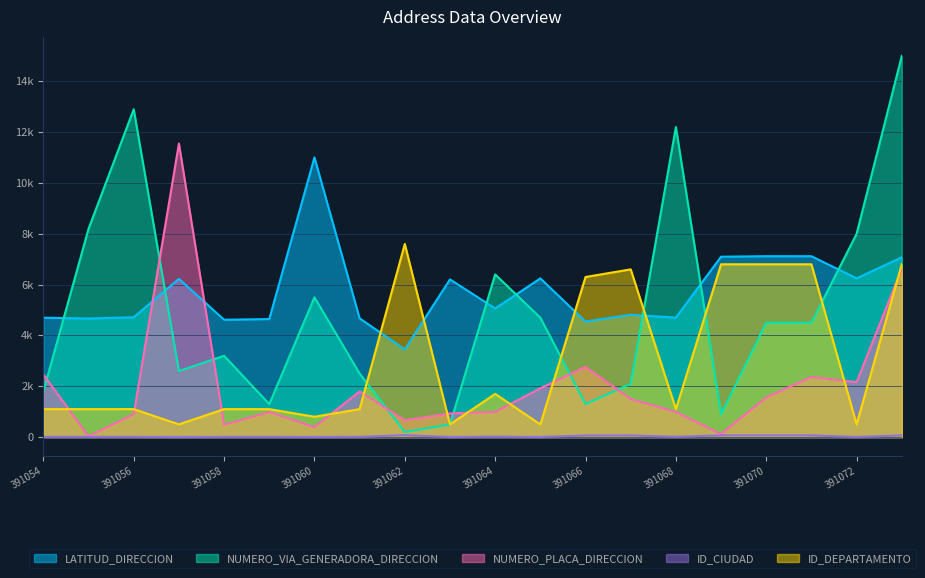

What is the sum of the LATITUD_DIRECCION values at 391065 and 391069?

13343.4